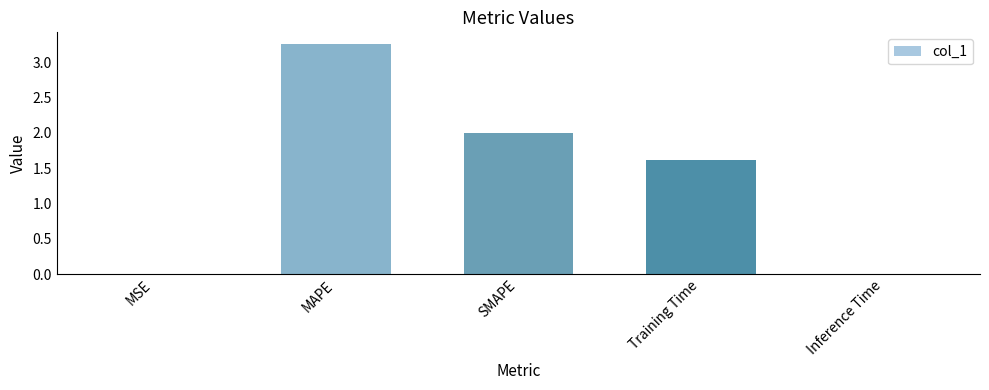

What is the sum of all values?

6.9